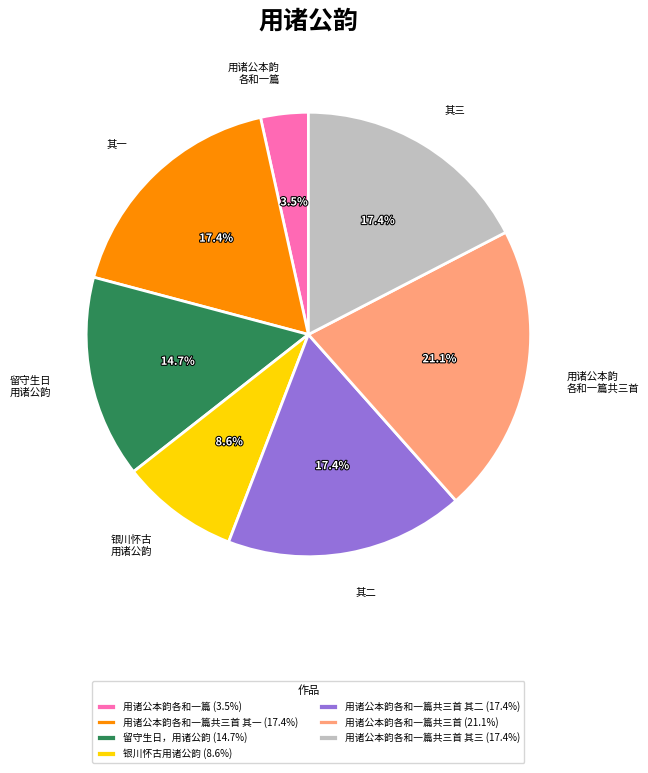

How much of the chart is everything except 留守生日，用诸公韵 (14.7%)?

85.3%